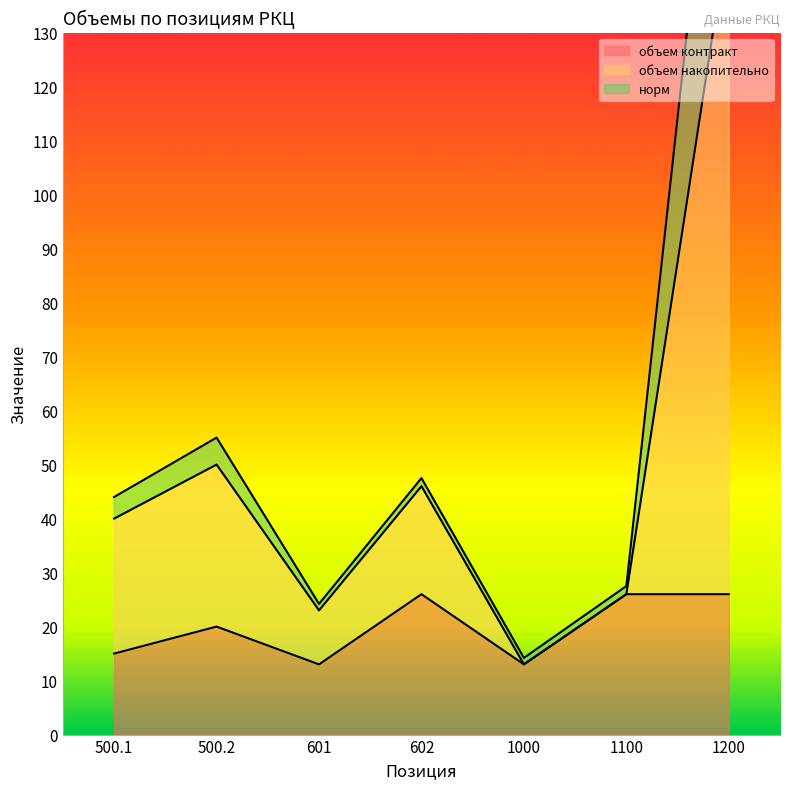

At which label does объем контракт first exceed 20?

602